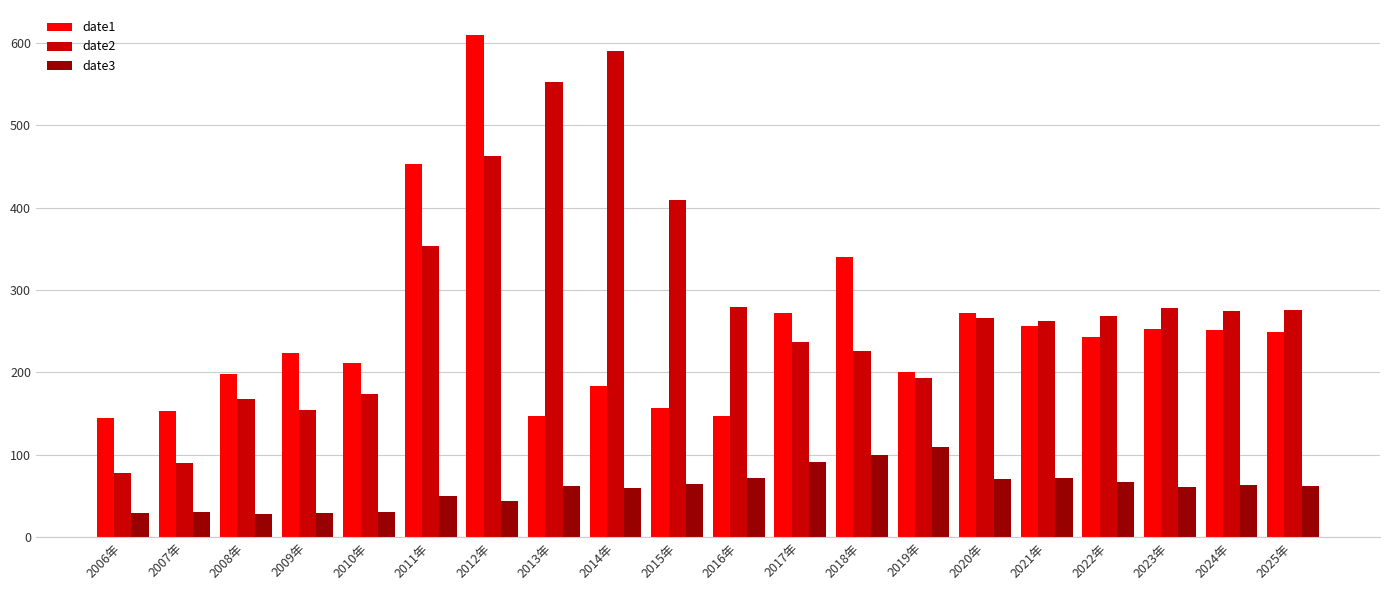

Is the value of date1 at 2010年 greater than the value of date2 at 2012年?

No